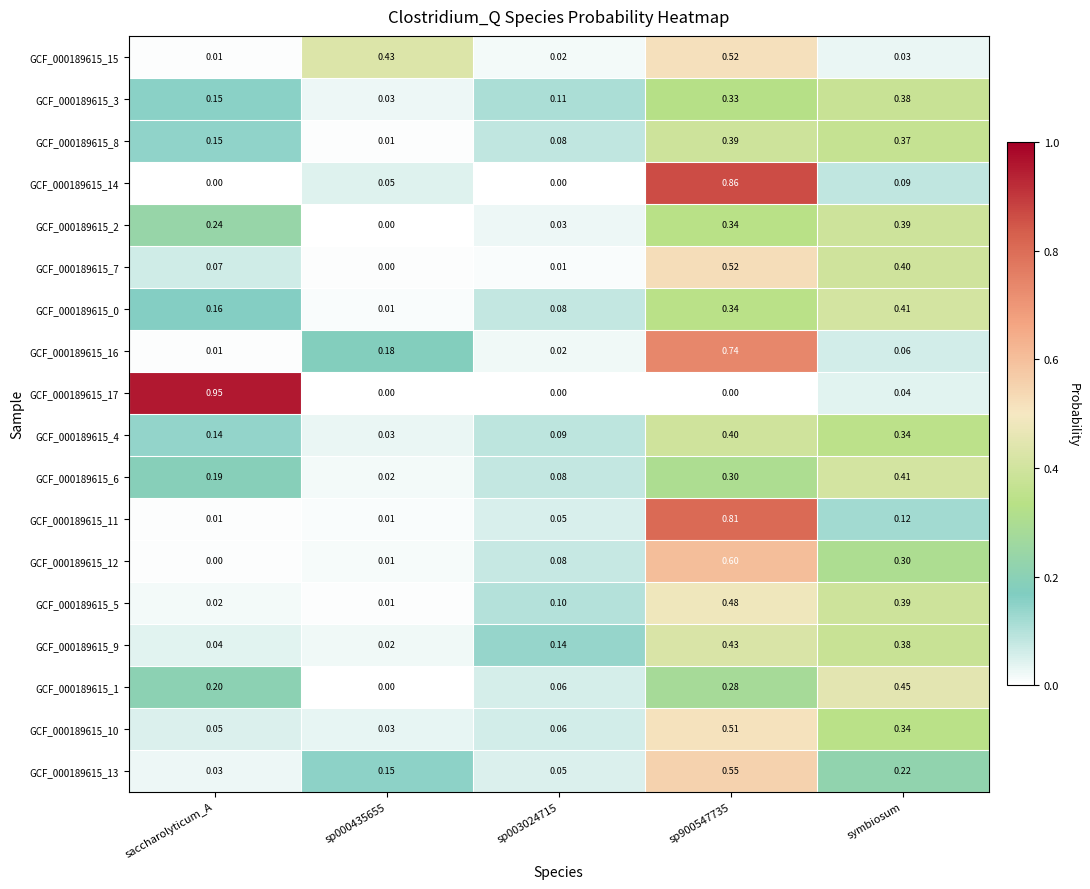

Between saccharolyticum_A and sp003024715, which series saw the biggest shift?

GCF_000189615_17